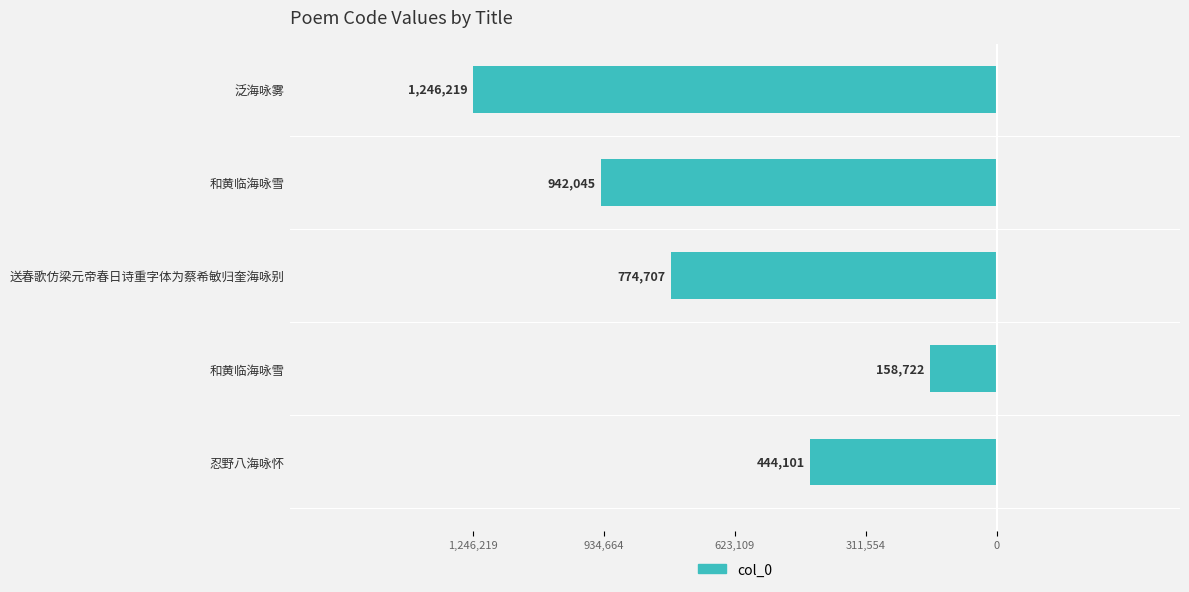

Does the chart contain stacked bars?

No